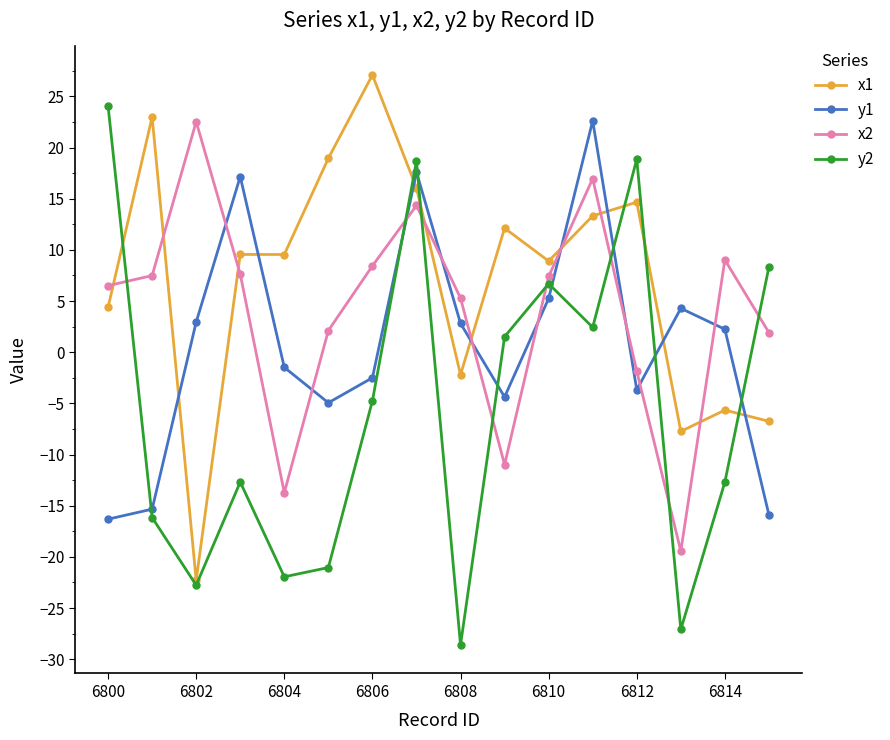

What are all the series names shown in the legend?

x1, y1, x2, y2